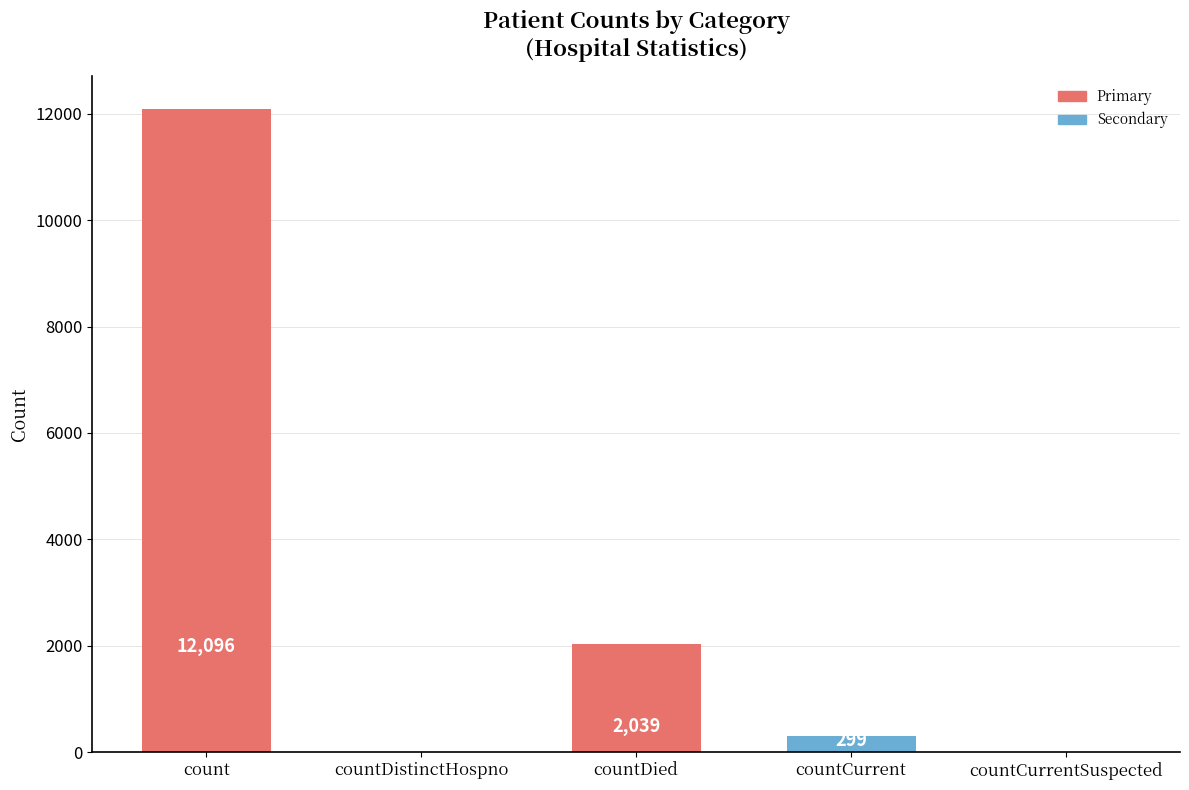

How many values are above zero?

3